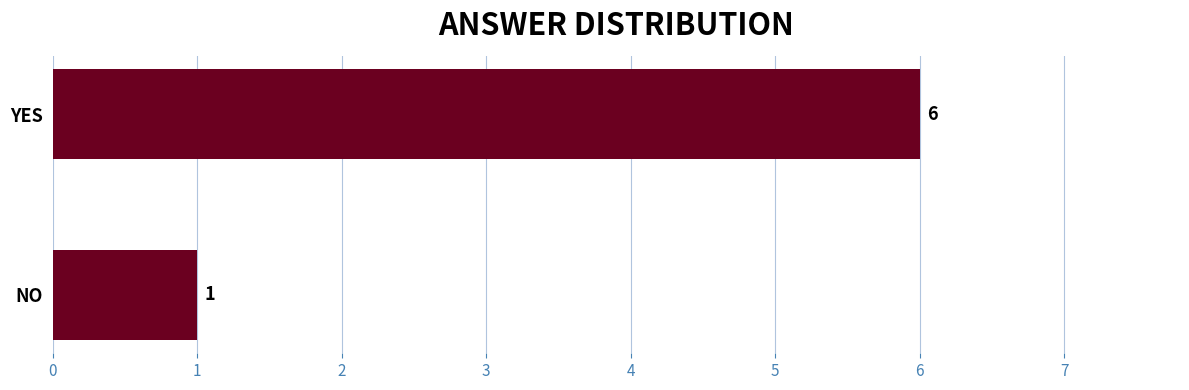

Rank the categories by value from highest to lowest.

YES, NO